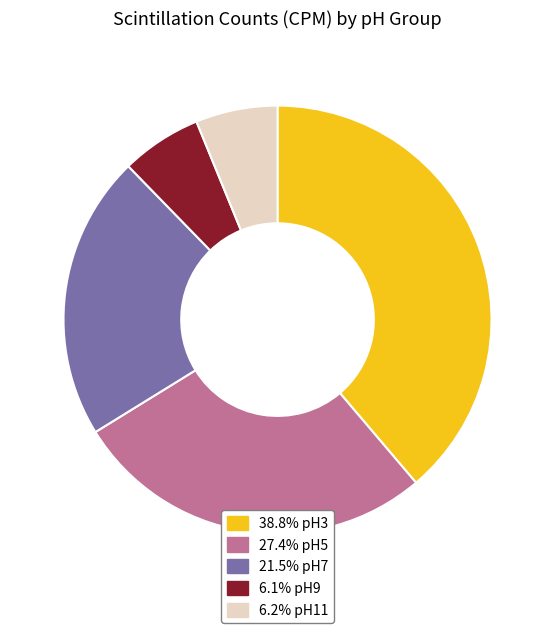

Does any single category account for the majority?

No